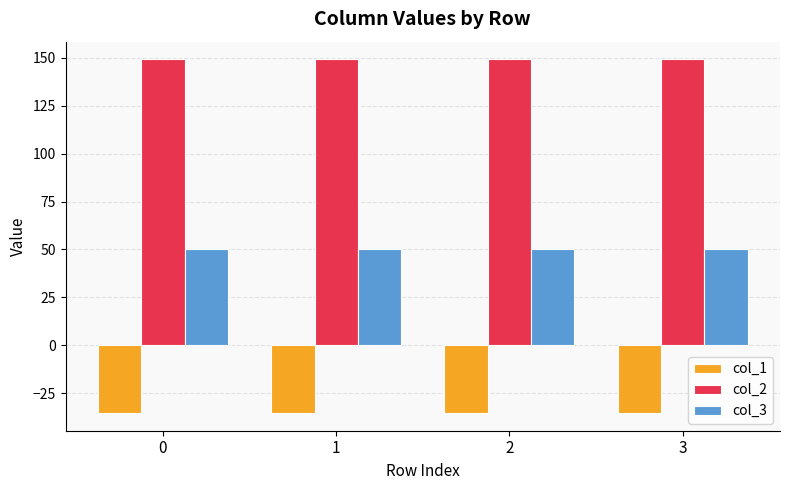

What is the value of the col_1 bar at the 3rd from the left?

-35.4